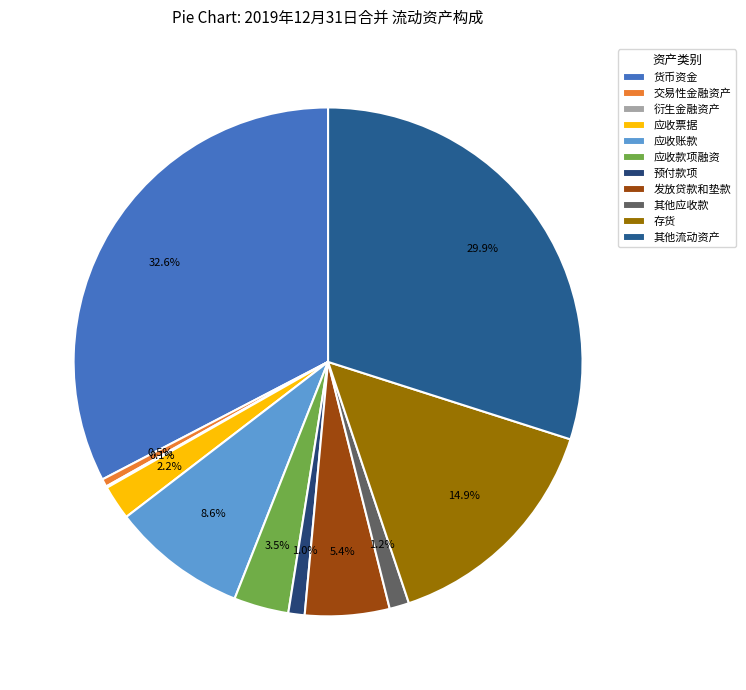

What percentage do 交易性金融资产 and 发放贷款和垫款 together represent?

5.9%